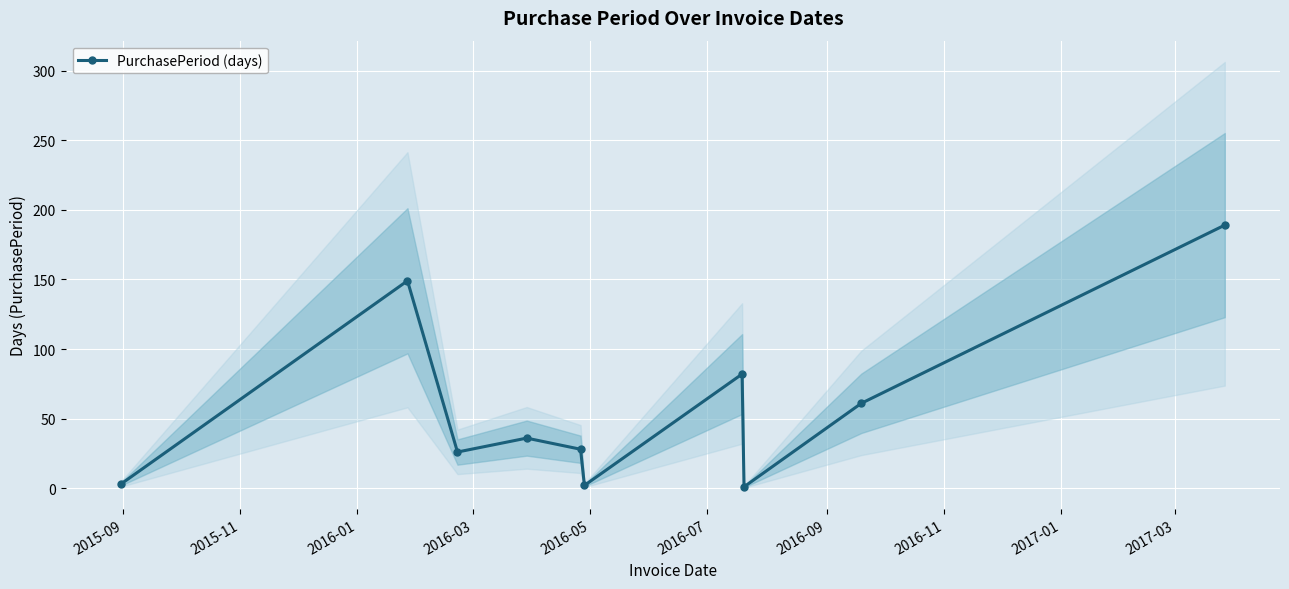

How many interior local valleys does the PurchasePeriod (days) series have?

3